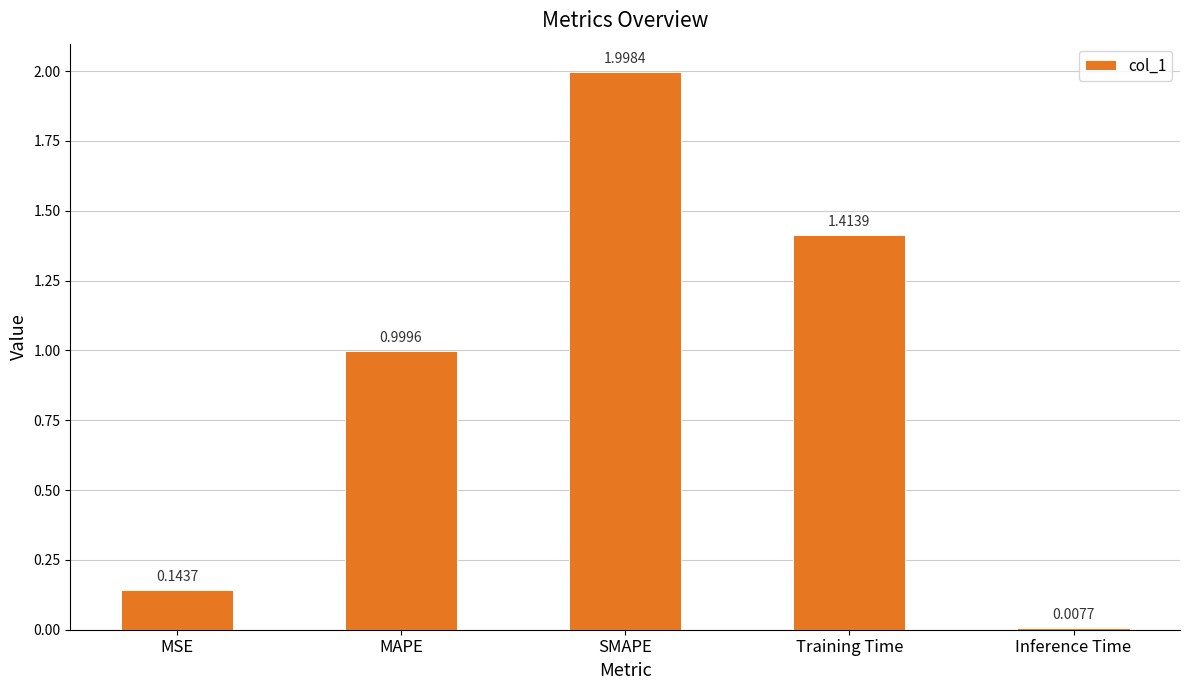

Which category has the lowest value across all series?

Inference Time